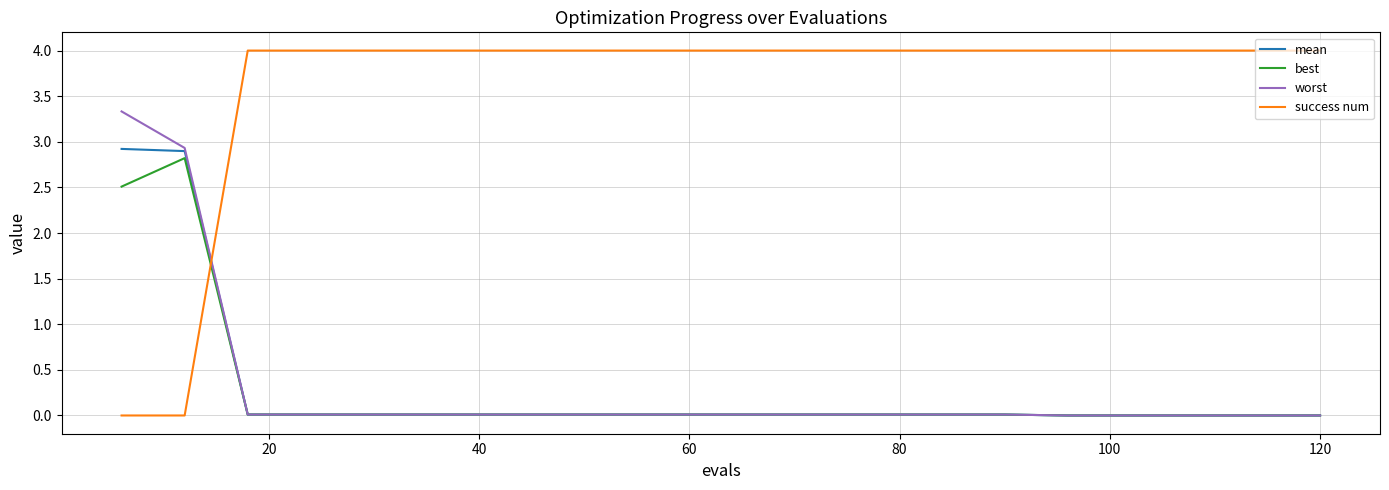

How many lines are shown in the chart?

4